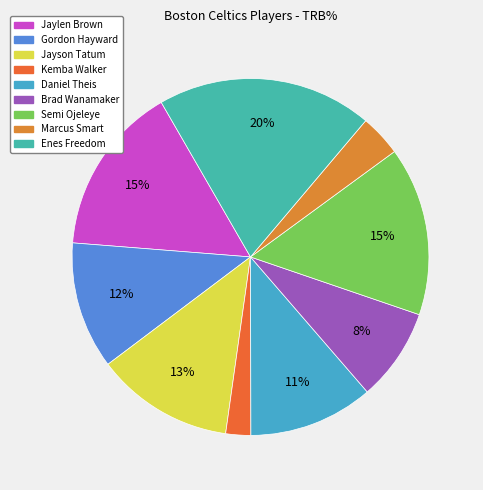

To the nearest percent, what portion does Jaylen Brown represent?

15%